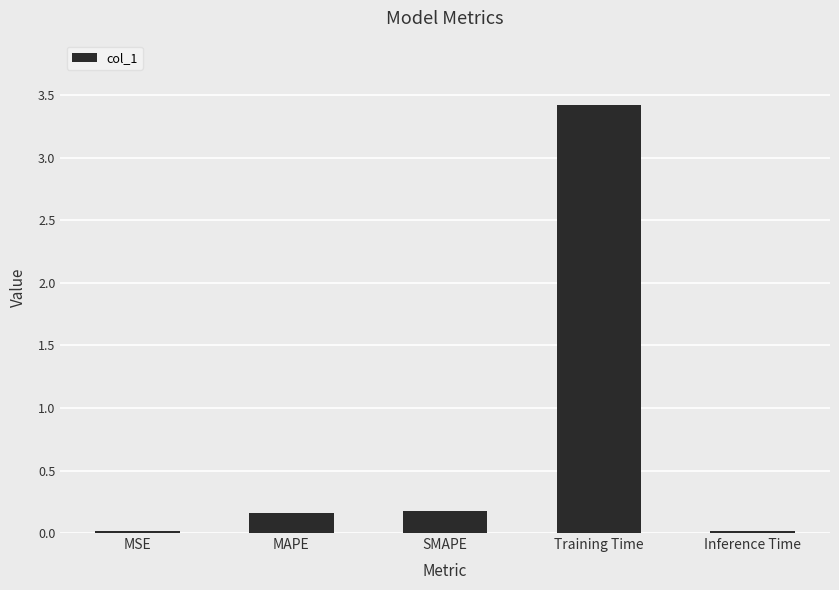

How many series are shown in this chart?

1